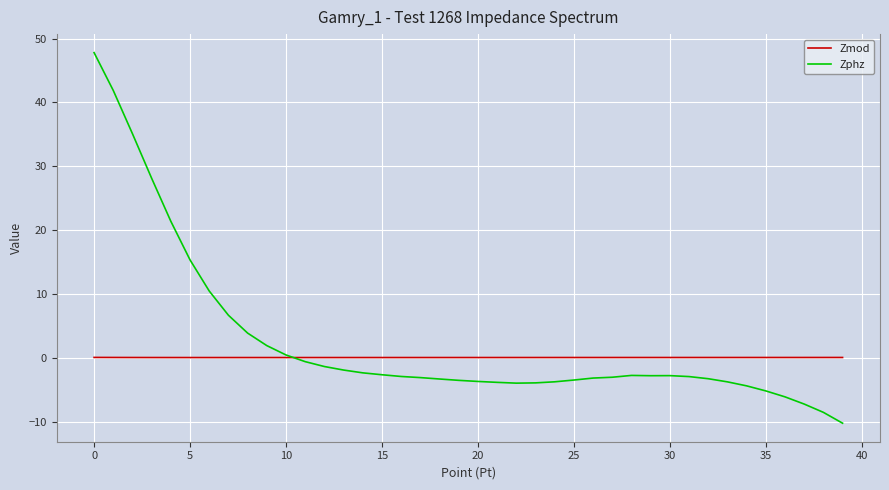

Which series has the largest range (max minus min)?

Zphz